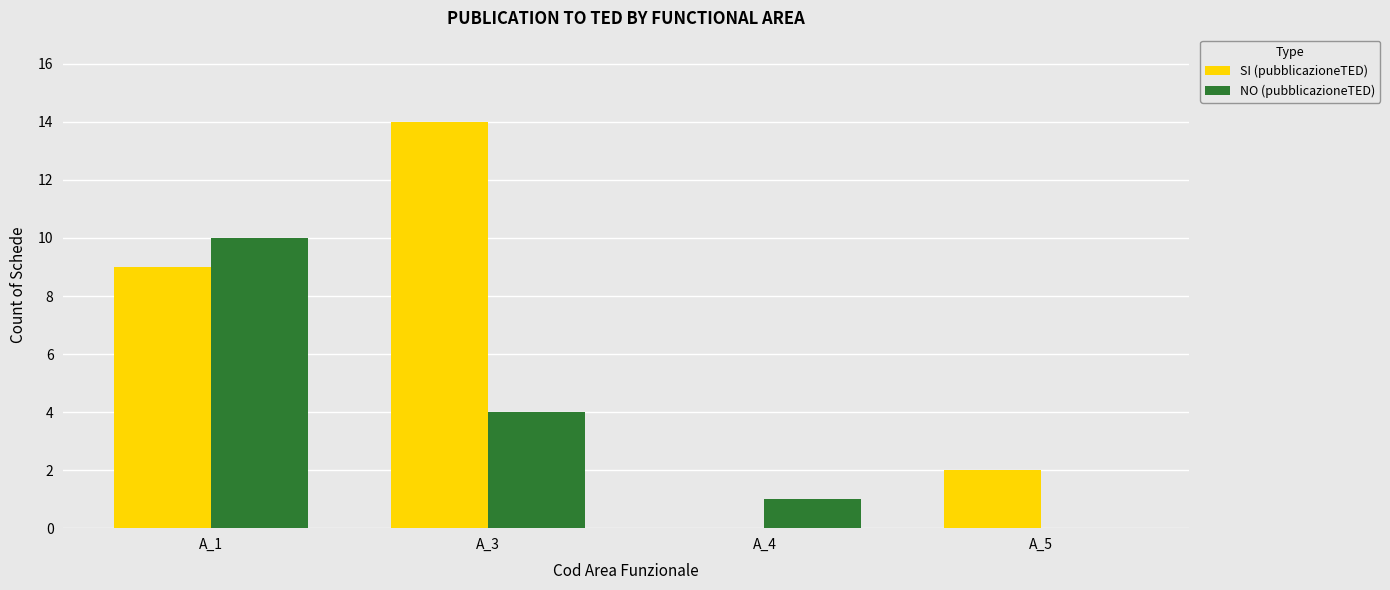

What is the total value across all series at A_5?

2